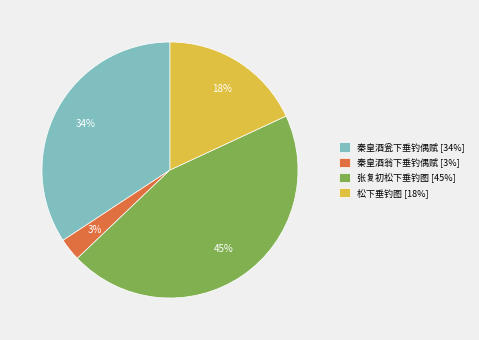

True or false: 秦皇酒翁下垂钓偶赋 accounts for 3% of the total.

True